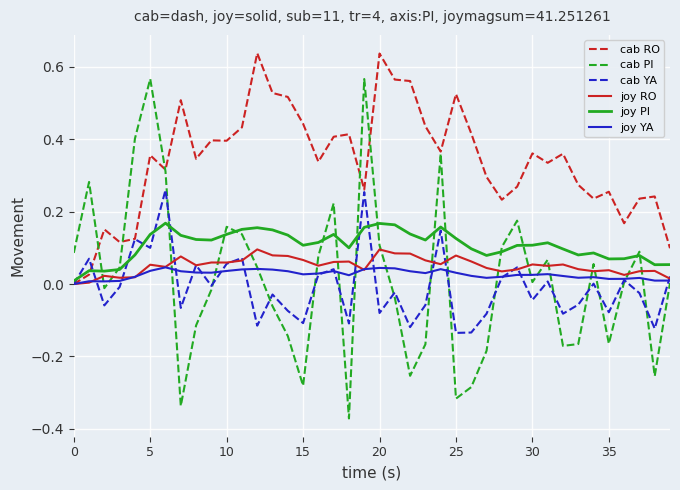

Which series has the largest total across all categories?

cab RO